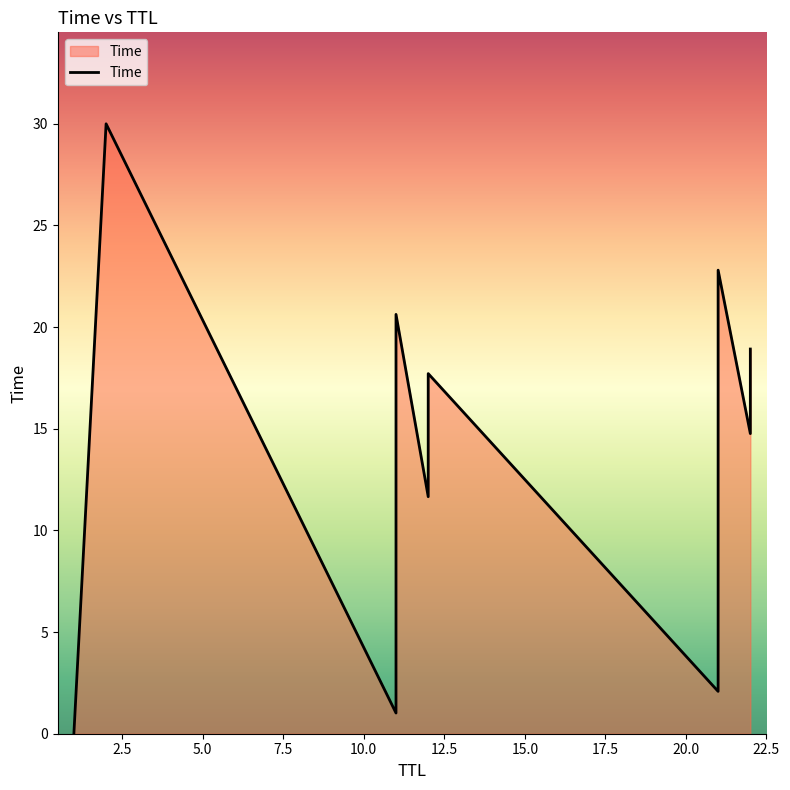

Count the number of categories in the chart.

10